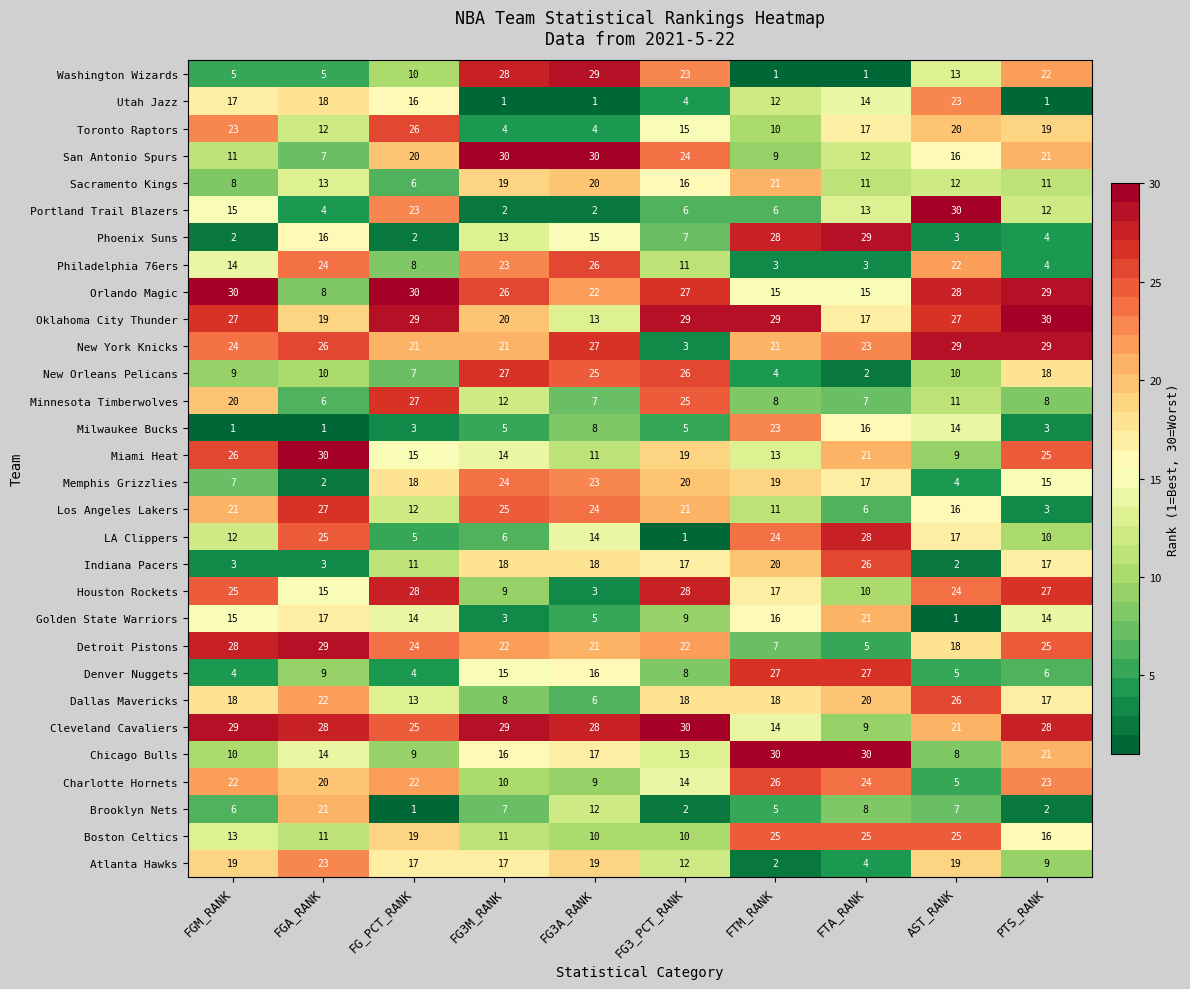

What is the average value of the Indiana Pacers series?

14